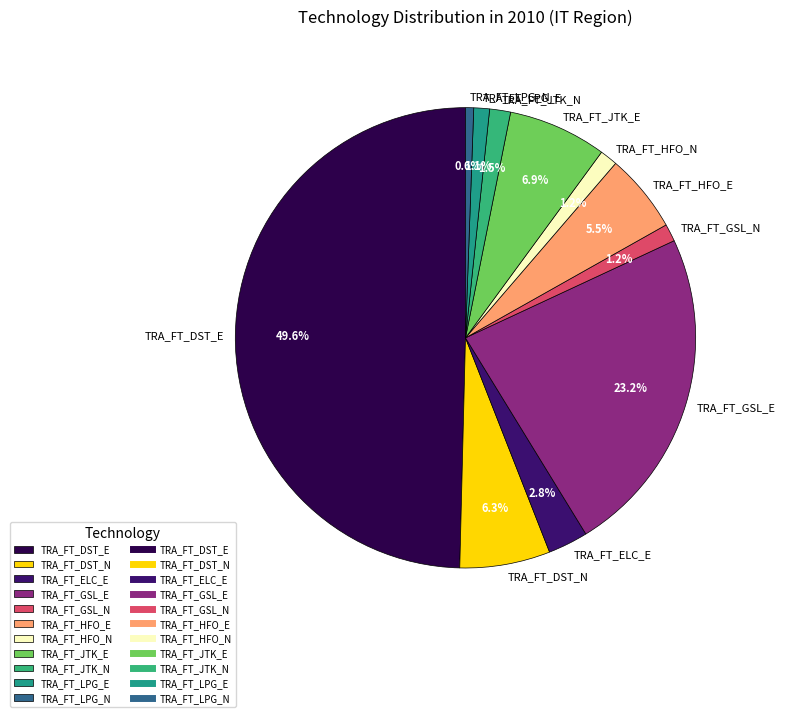

Count the number of slices in the pie.

11